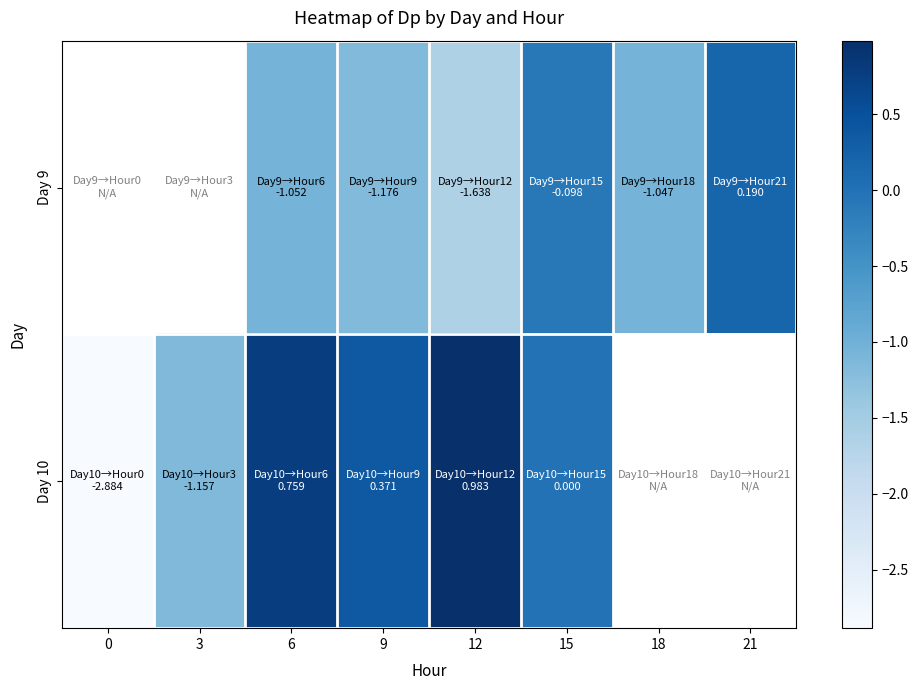

How many data points in Day 9 are above -1?

2